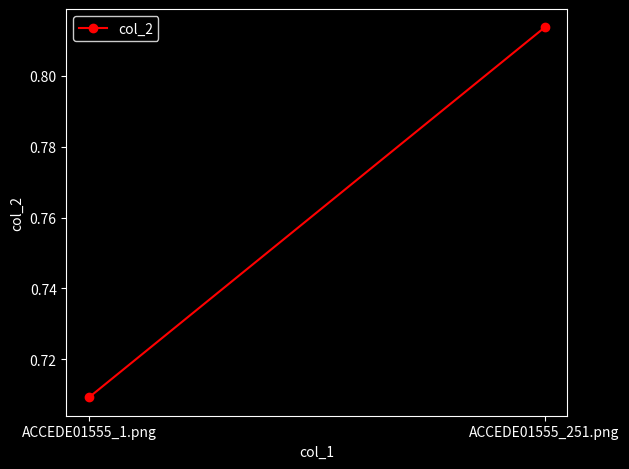

List the labels in order of value, smallest first.

ACCEDE01555_1.png, ACCEDE01555_251.png